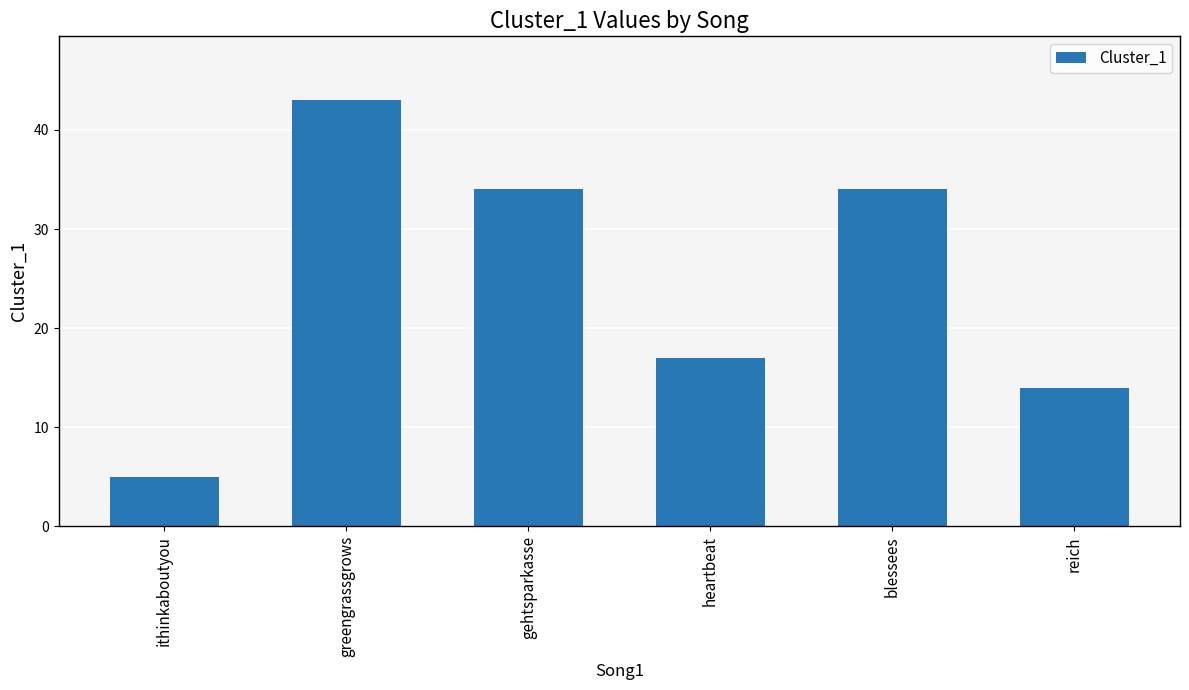

What is the value of the 2nd bar from the left?

43